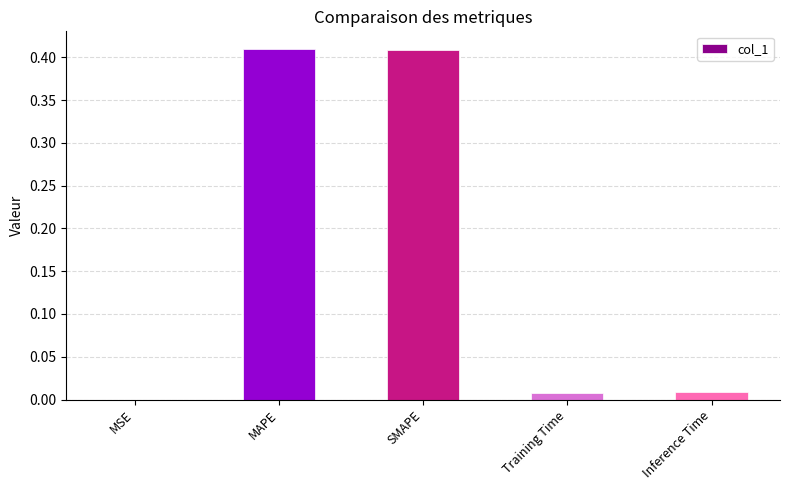

What is the sum of all values?

0.8